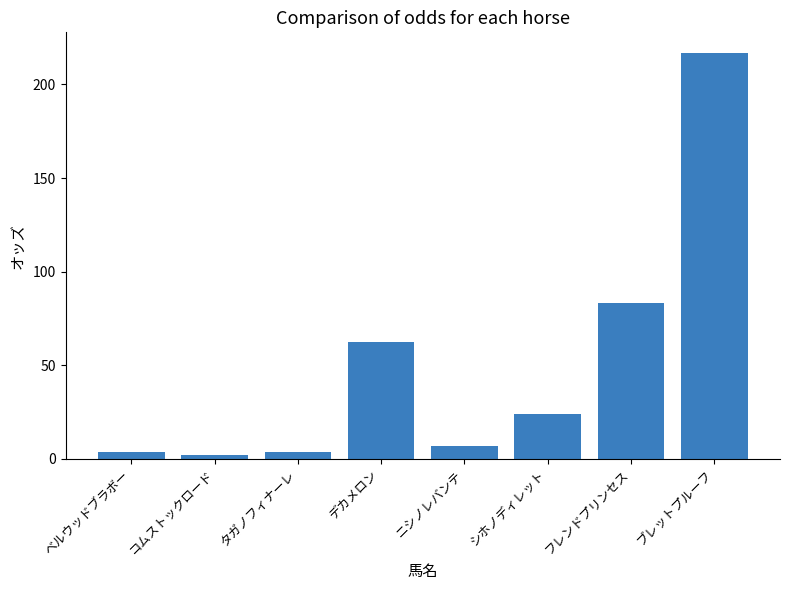

At which category does the chart reach its peak across all series?

ブレットプルーフ